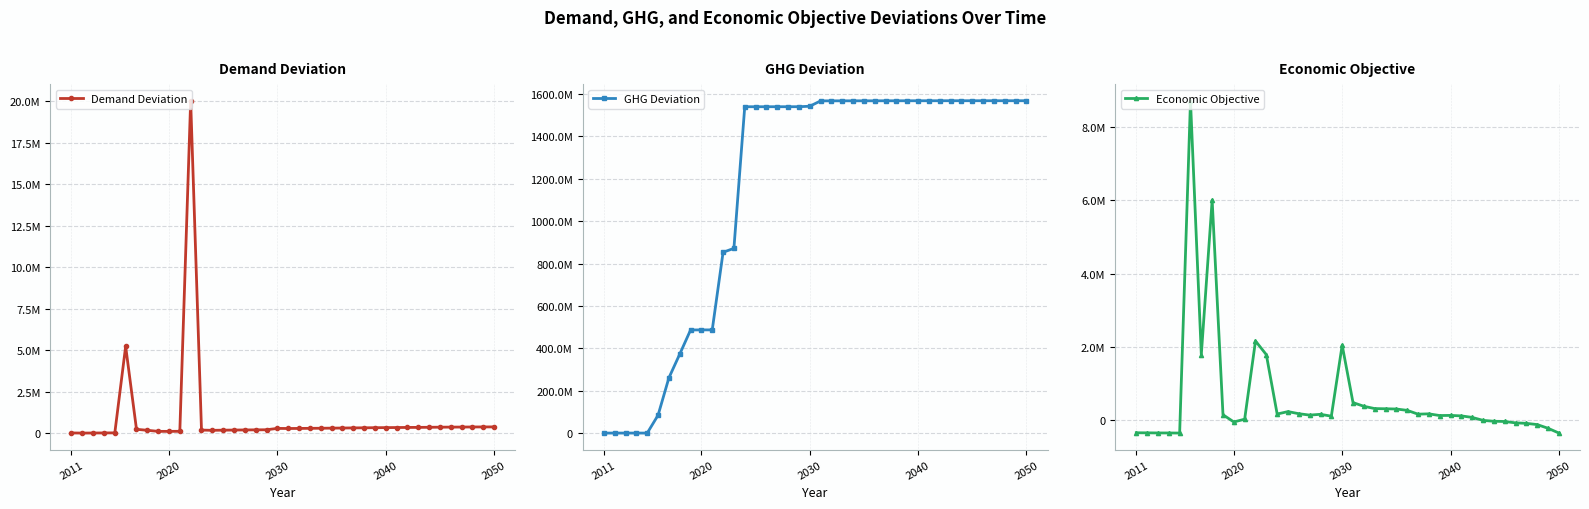

What is the value of the Economic Objective point at the 38th from the left?

-133628.5